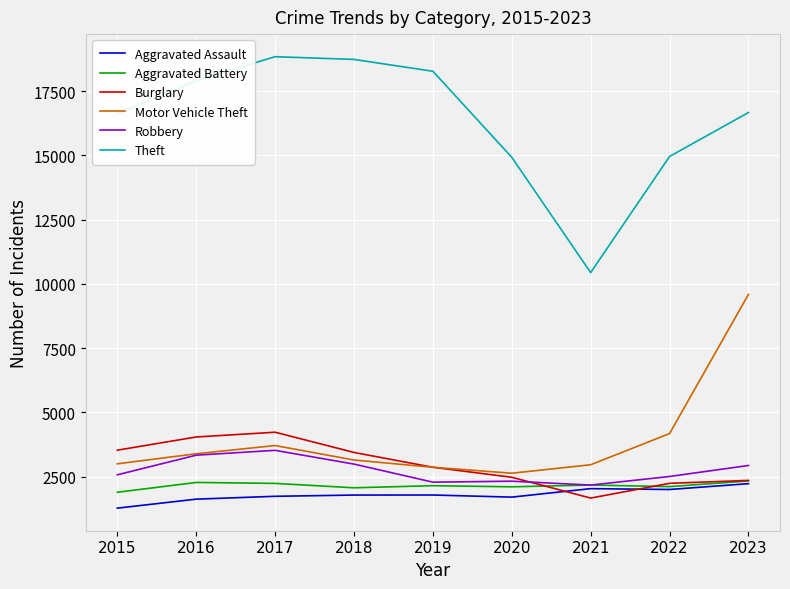

At which label is Motor Vehicle Theft closest to 6114?

2022